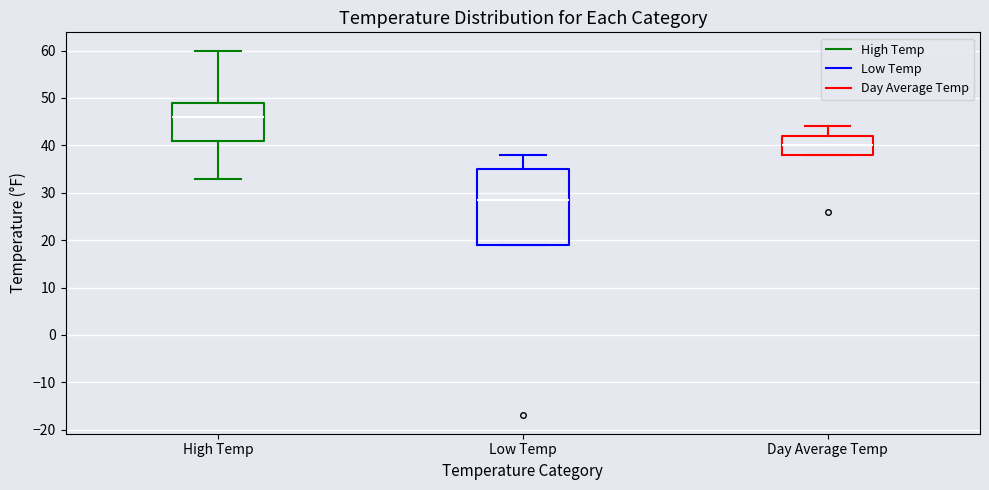

Where is the upper edge of the box for High Temp on the y-axis? The values are not printed on the chart, so give them approximately, as read against the axis.

49